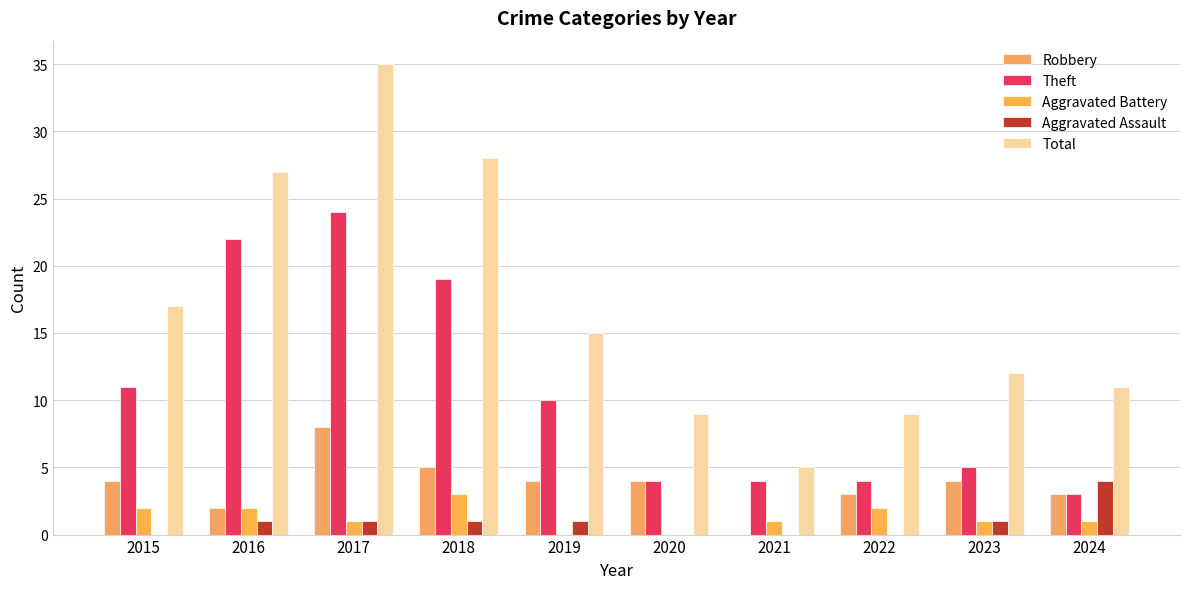

Are the bars grouped side by side (vs. stacked)?

Yes